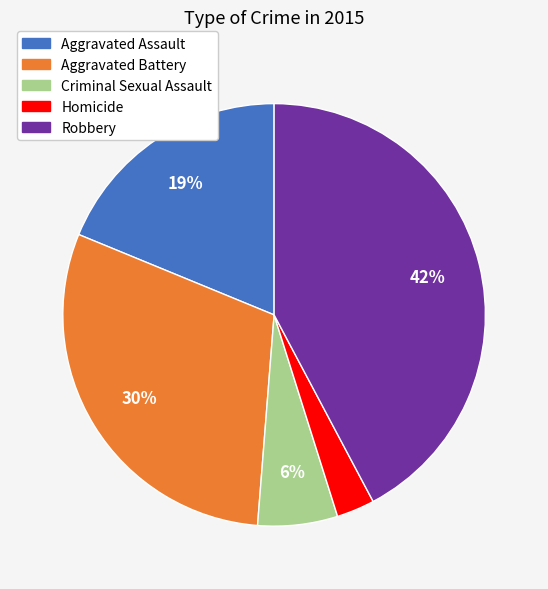

Which category has the biggest portion of the pie?

Robbery